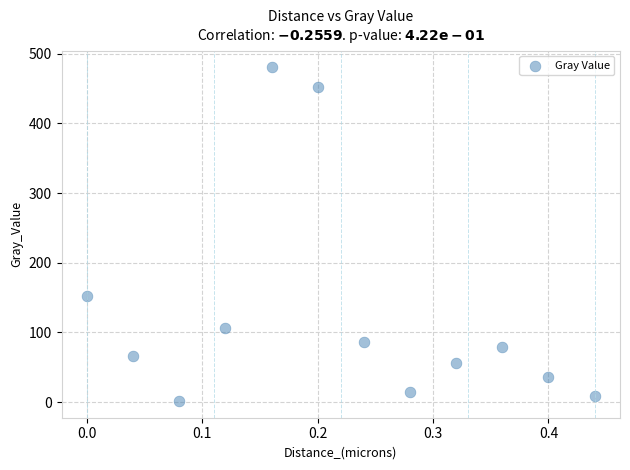

What Y value in the scatter plot is closest to 240?

152.8